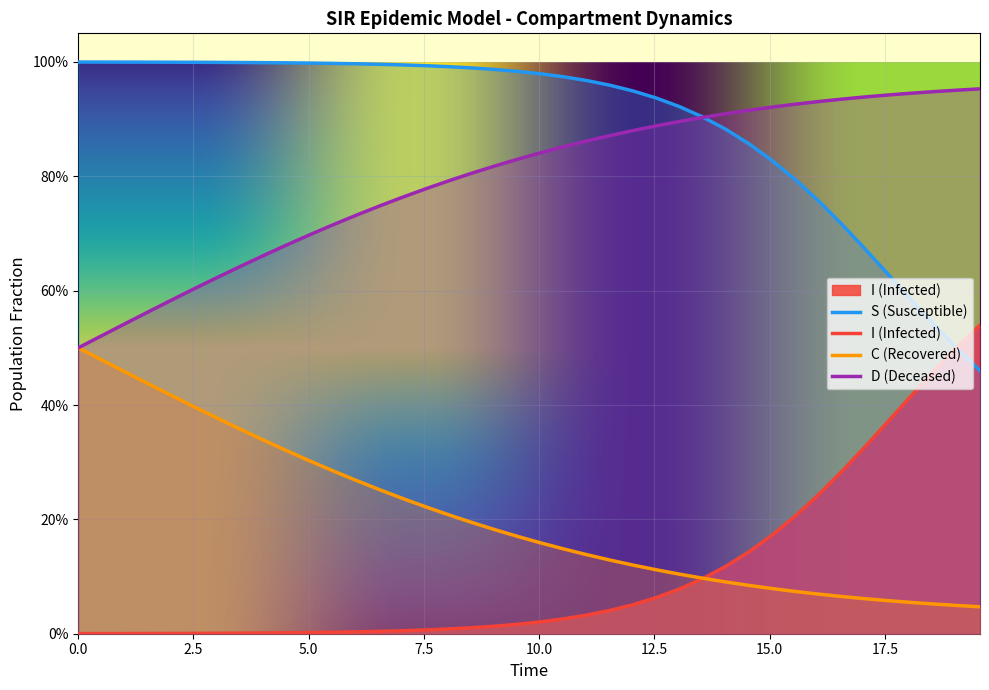

What are all the series names shown in the legend?

S, I, C, D